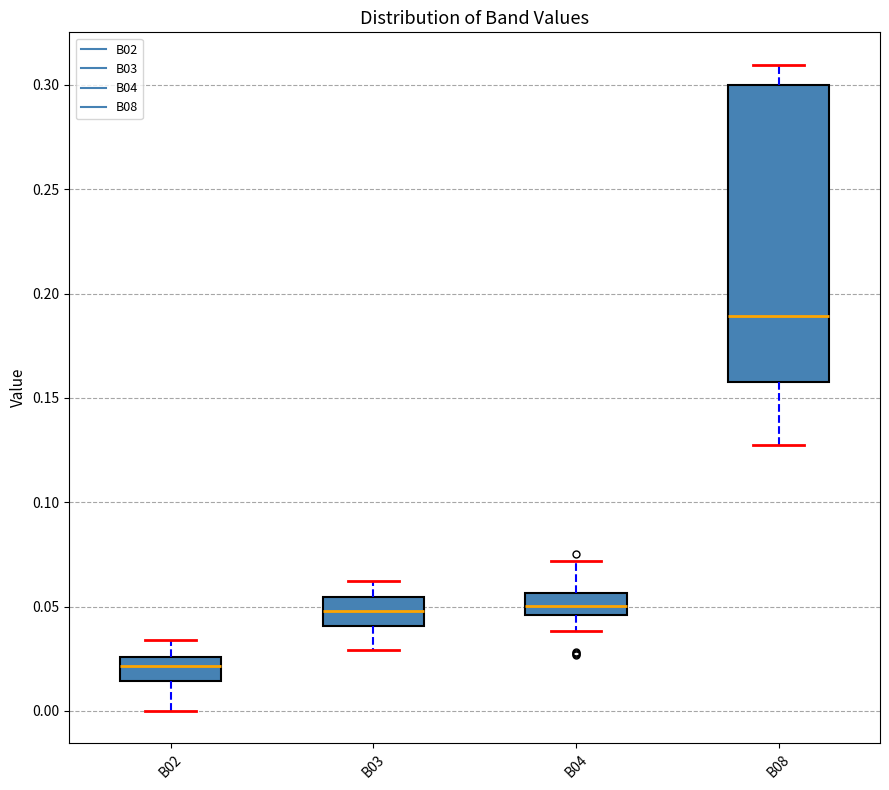

Reading left to right, read every box against the y-axis: the position of its median line, the range the box covers, and the ends of its whiskers. The values are not printed on the chart, so give them approximately, as read against the axis.

B02: median 0.020, box 0.015 to 0.025, whiskers 0.000 to 0.035
B03: median 0.050, box 0.040 to 0.055, whiskers 0.030 to 0.060
B04: median 0.050, box 0.045 to 0.055, whiskers 0.040 to 0.070
B08: median 0.190, box 0.160 to 0.300, whiskers 0.125 to 0.310